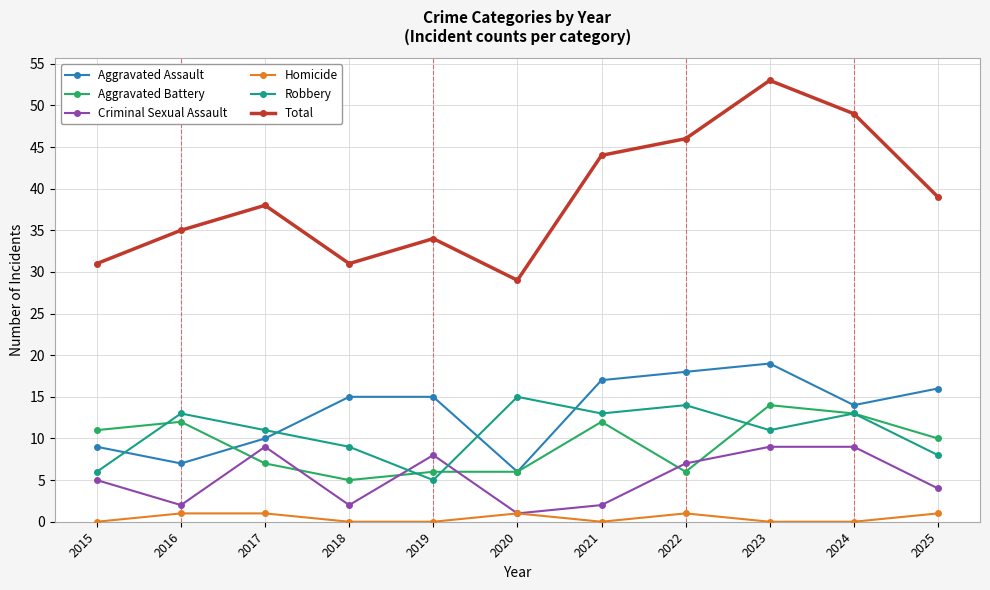

True or false: Homicide has more than 0 points higher than both neighbors.

True